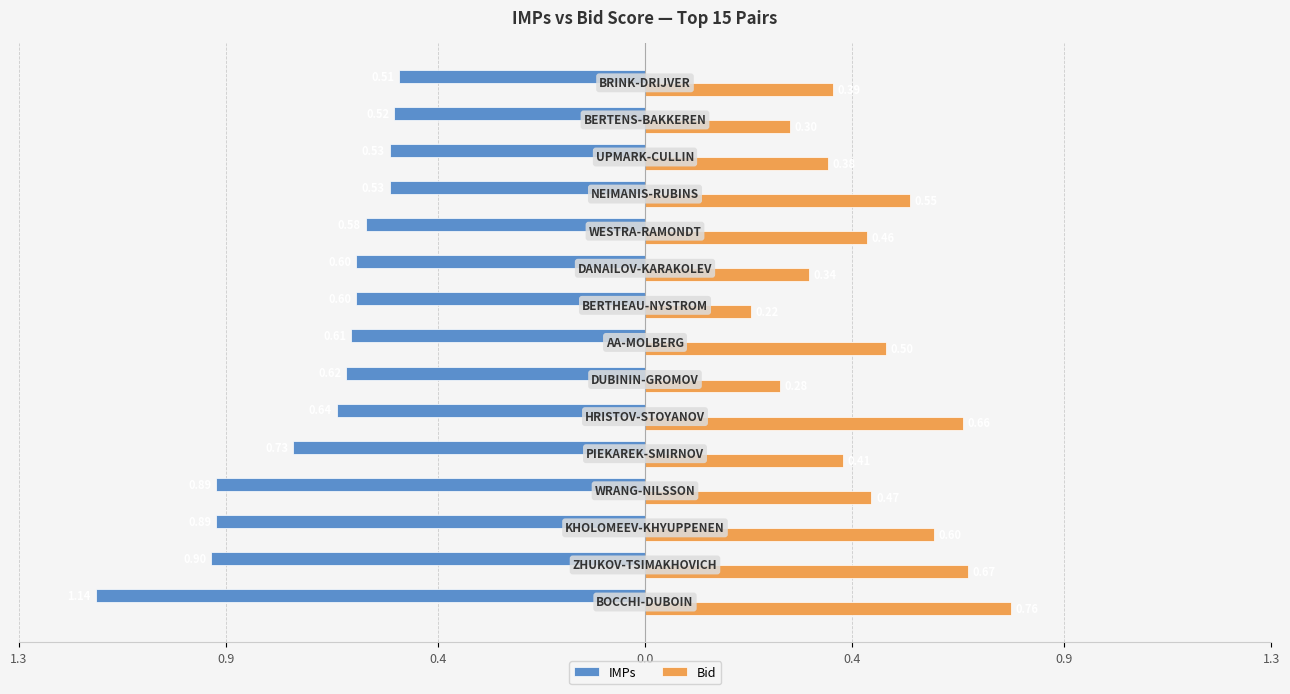

What is the value of the Bid bar at the 11th from the left?

0.5